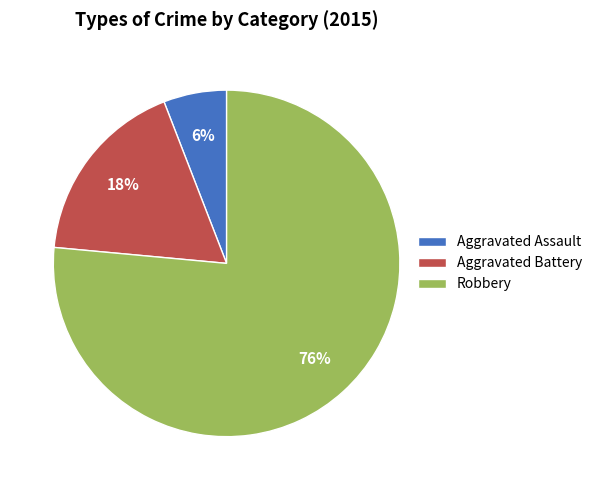

Between Aggravated Assault and Aggravated Battery, which is larger?

Aggravated Battery